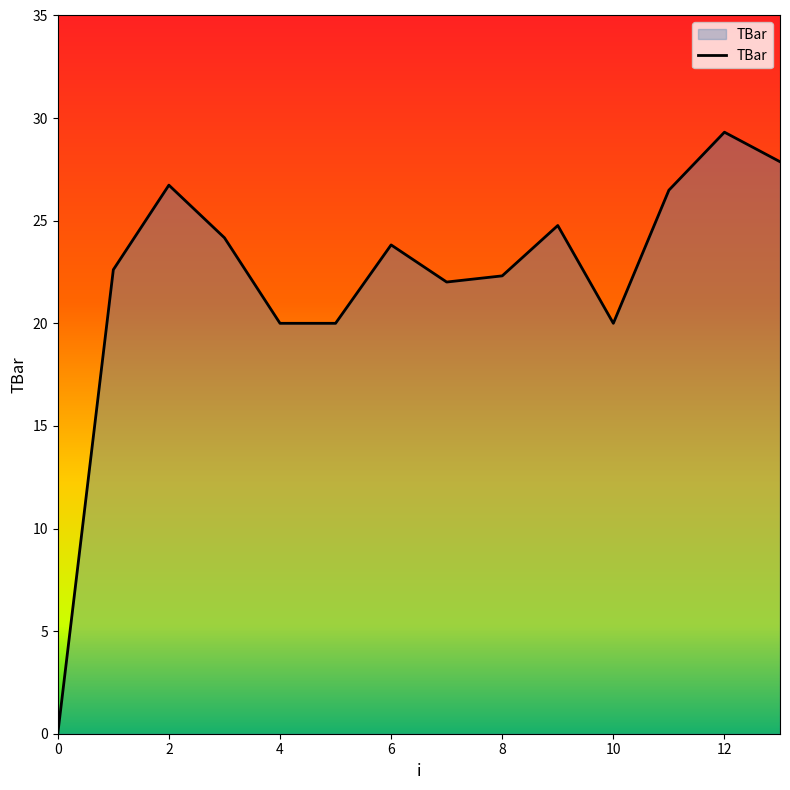

Does the chart display data point markers on the line(s)?

No